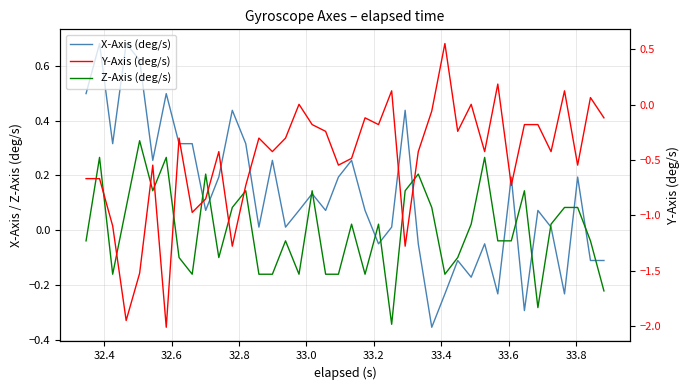

What is the minimum value shown in the chart?

-2.0